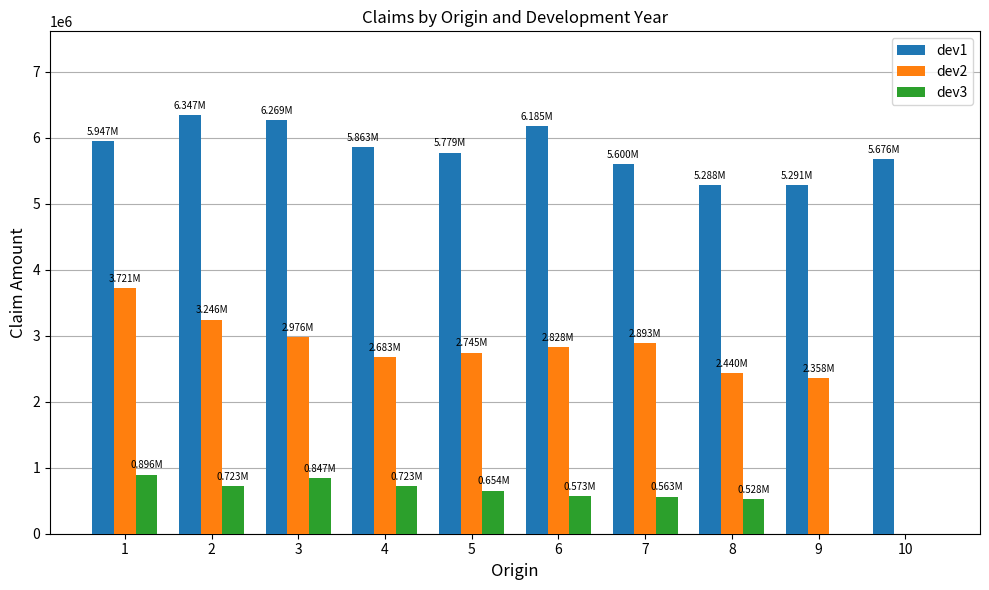

Which series has the largest total across all categories?

dev1